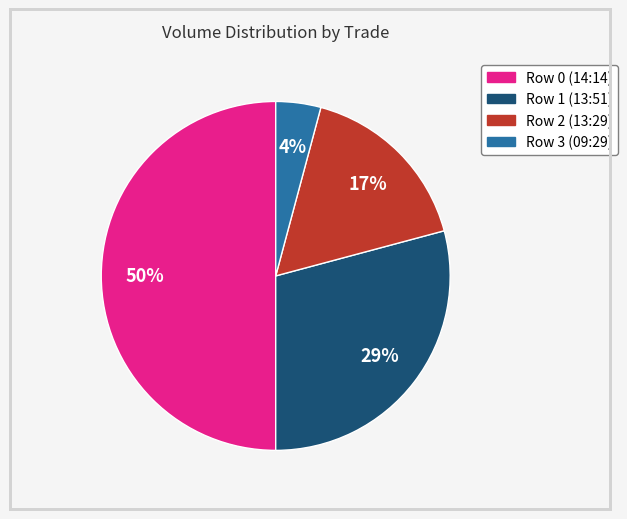

To the nearest percent, what is the difference between the largest and smallest slice percentages?

46%